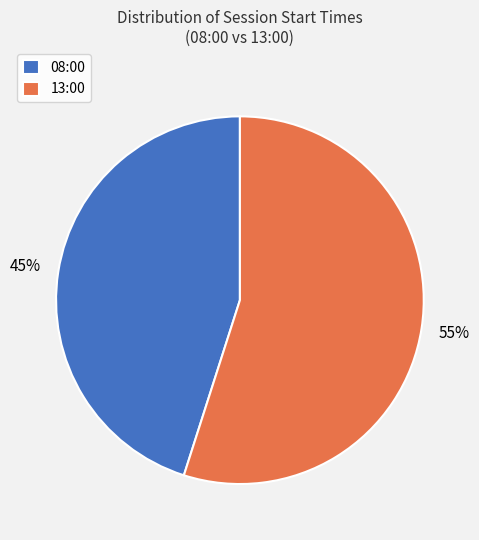

Rank the categories by value from highest to lowest.

13:00, 08:00